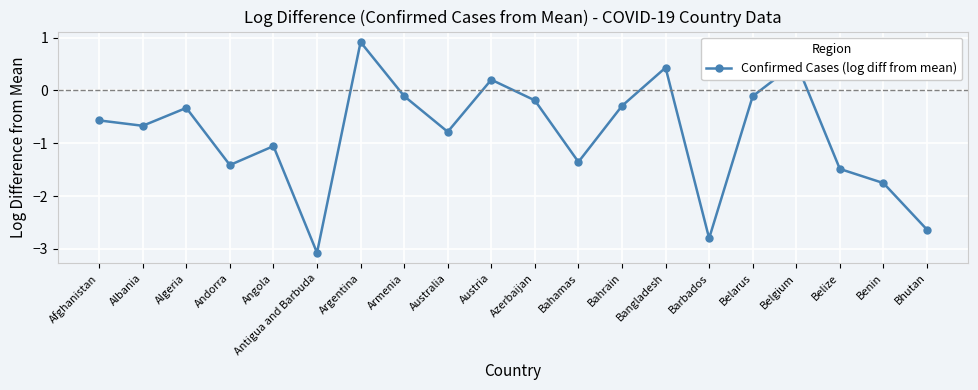

The chart shows a value of -1.4 at Andorra. True or false?

True